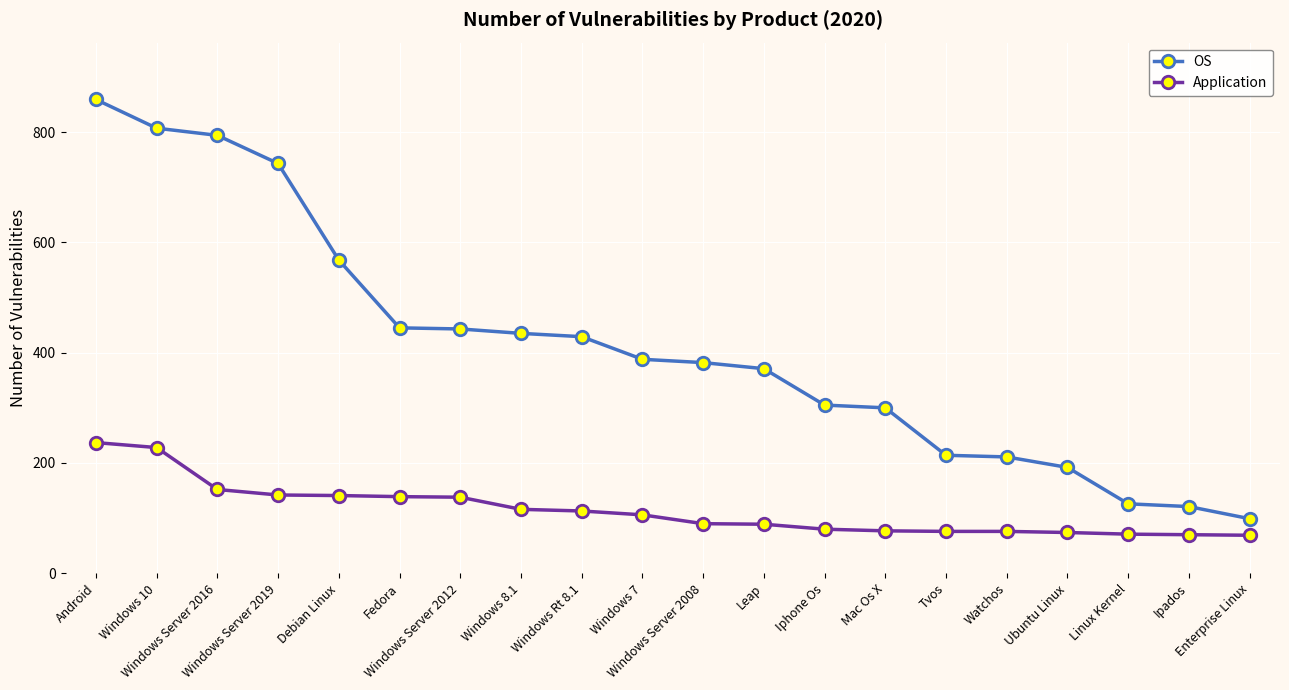

What value does the OS series have at Windows 10?

807